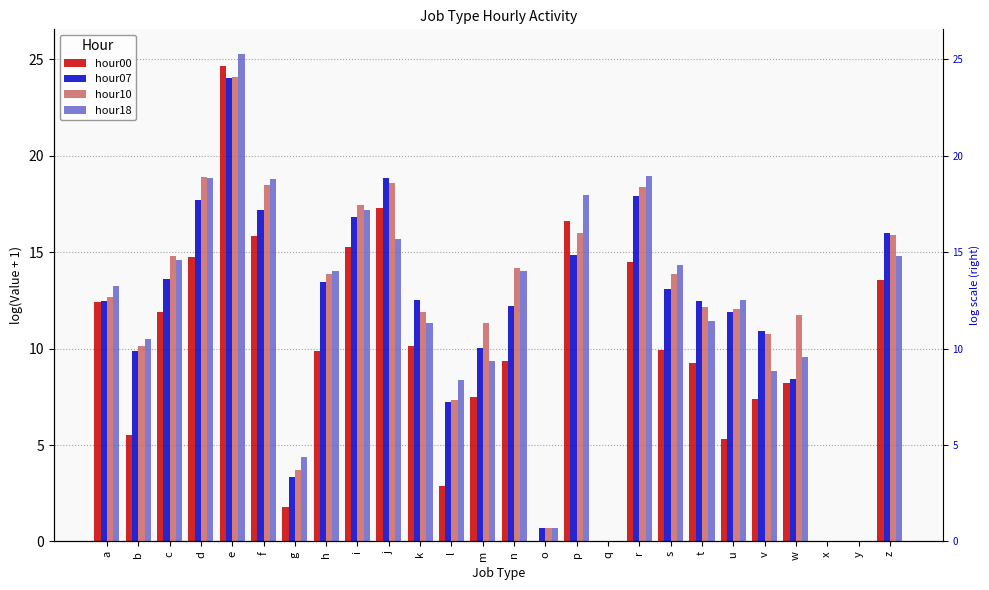

How many values in the hour10 series are below 12?

11